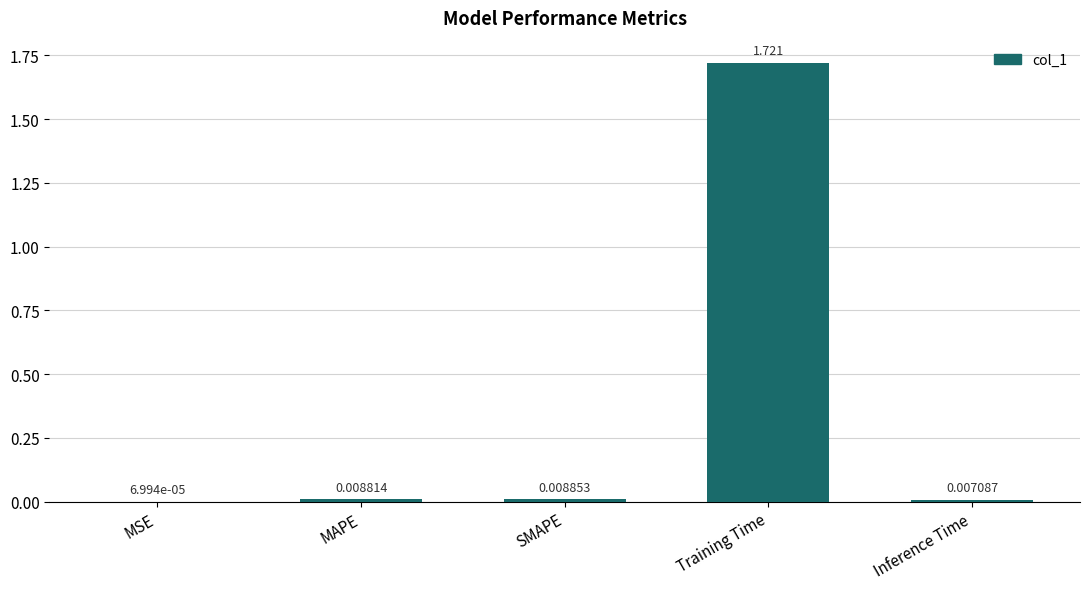

Which has a higher value, MAPE or MSE?

MAPE